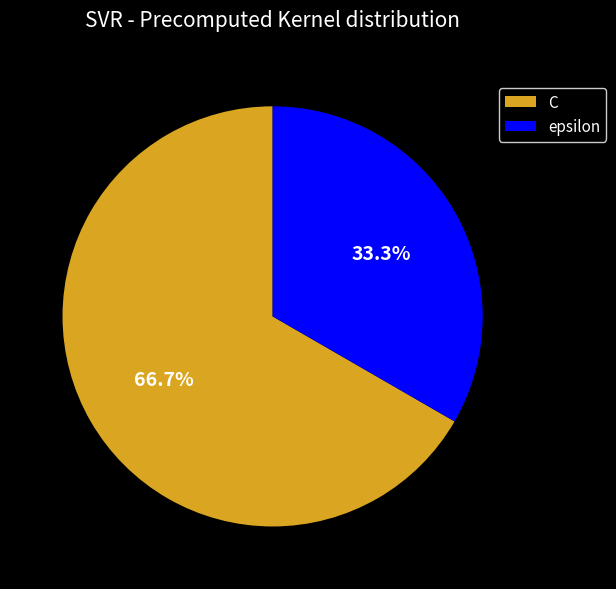

Count the number of slices in the pie.

2